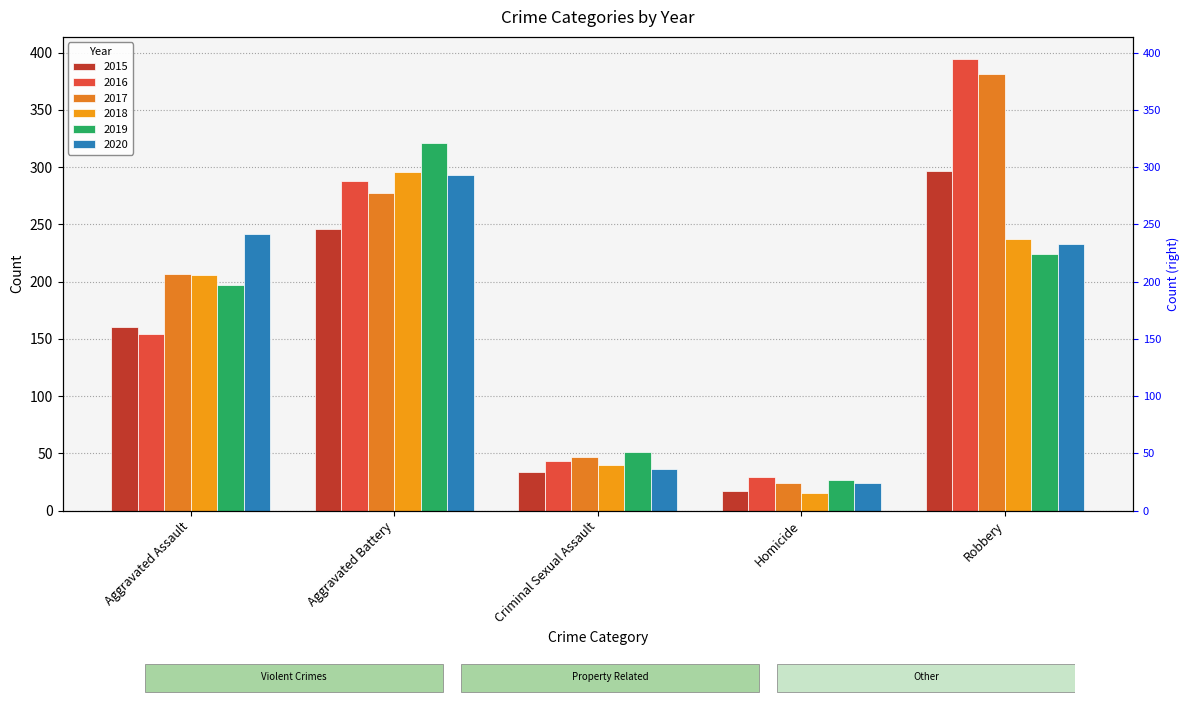

At Aggravated Battery, list the series in order from largest to smallest.

2019, 2018, 2020, 2016, 2017, 2015